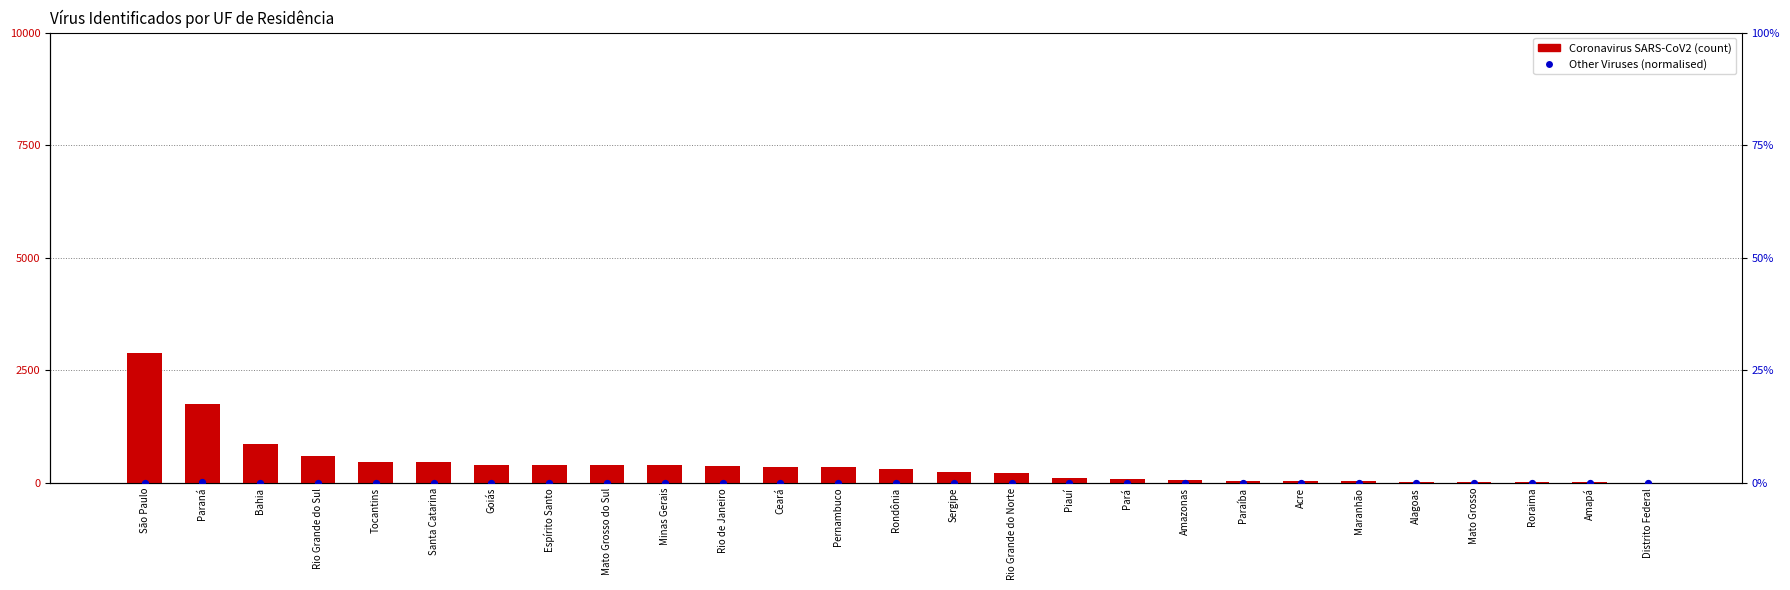

At how many categories does at least one series exceed 230?

15